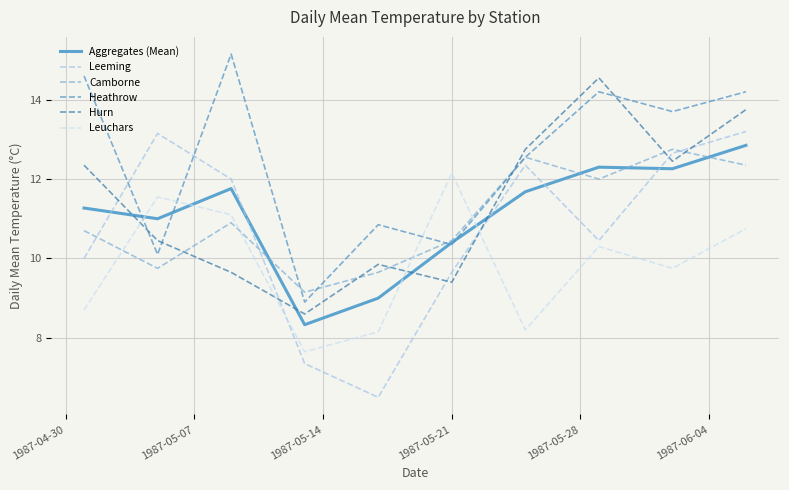

Which series has the largest total across all categories?

Heathrow